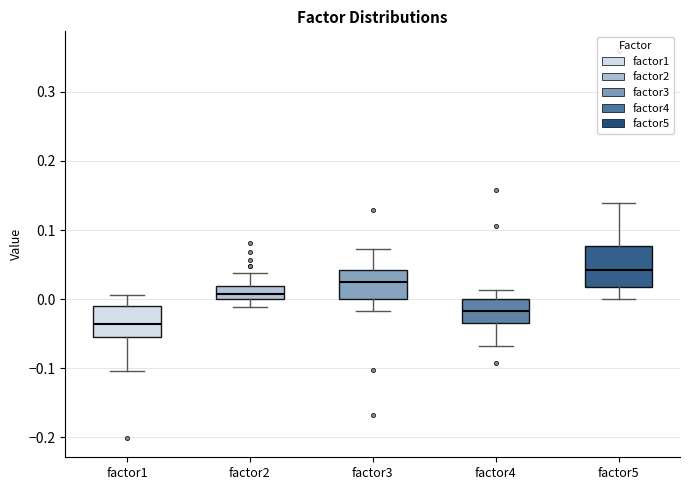

Reading left to right, read every box against the y-axis: the position of its median line, the range the box covers, and the ends of its whiskers. The values are not printed on the chart, so give them approximately, as read against the axis.

factor1: median -0.04, box -0.05 to -0.01, whiskers -0.10 to 0.01
factor2: median 0.01, box 0.00 to 0.02, whiskers -0.01 to 0.04
factor3: median 0.03, box 0.00 to 0.04, whiskers -0.02 to 0.07
factor4: median -0.02, box -0.03 to 0.00, whiskers -0.07 to 0.01
factor5: median 0.04, box 0.02 to 0.08, whiskers 0.00 to 0.14